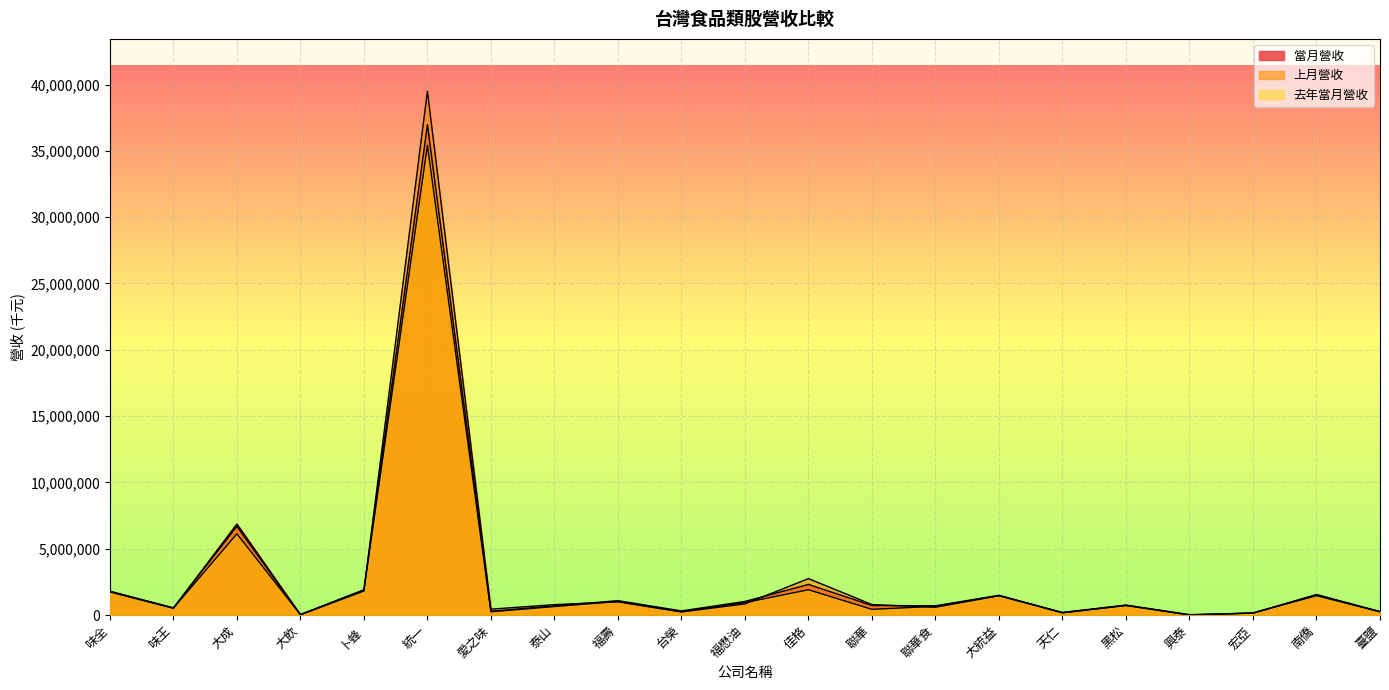

What is the approximate value of 當月營收 at 大統益, to the nearest 10?

1486020